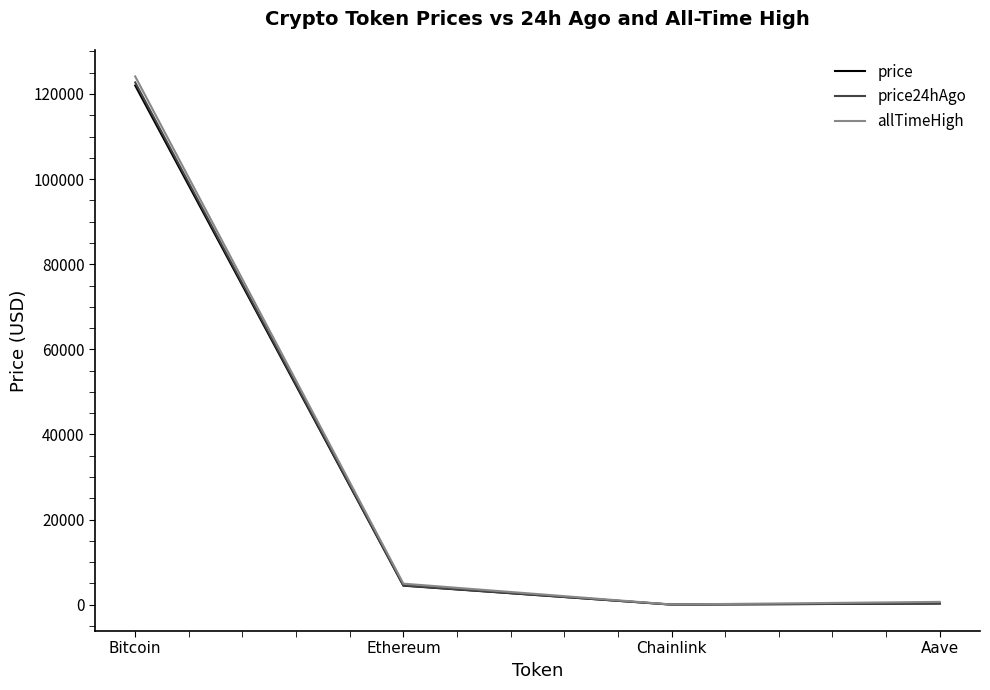

What is the spread (max minus min) of values at Bitcoin?

2142.0